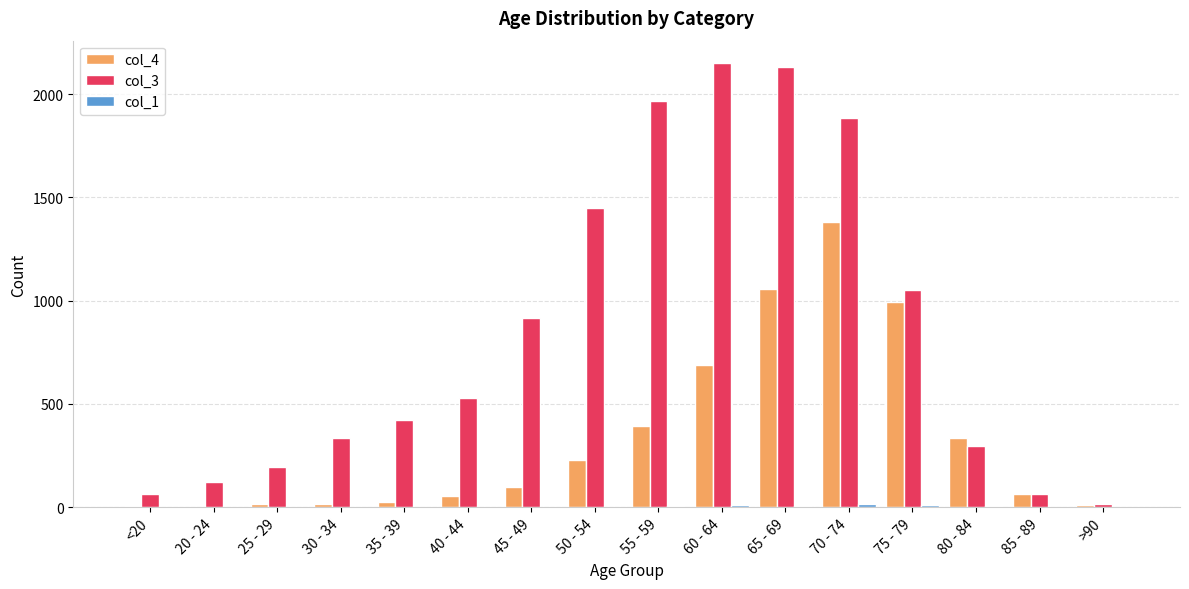

At which label does col_3 reach its peak?

60 - 64